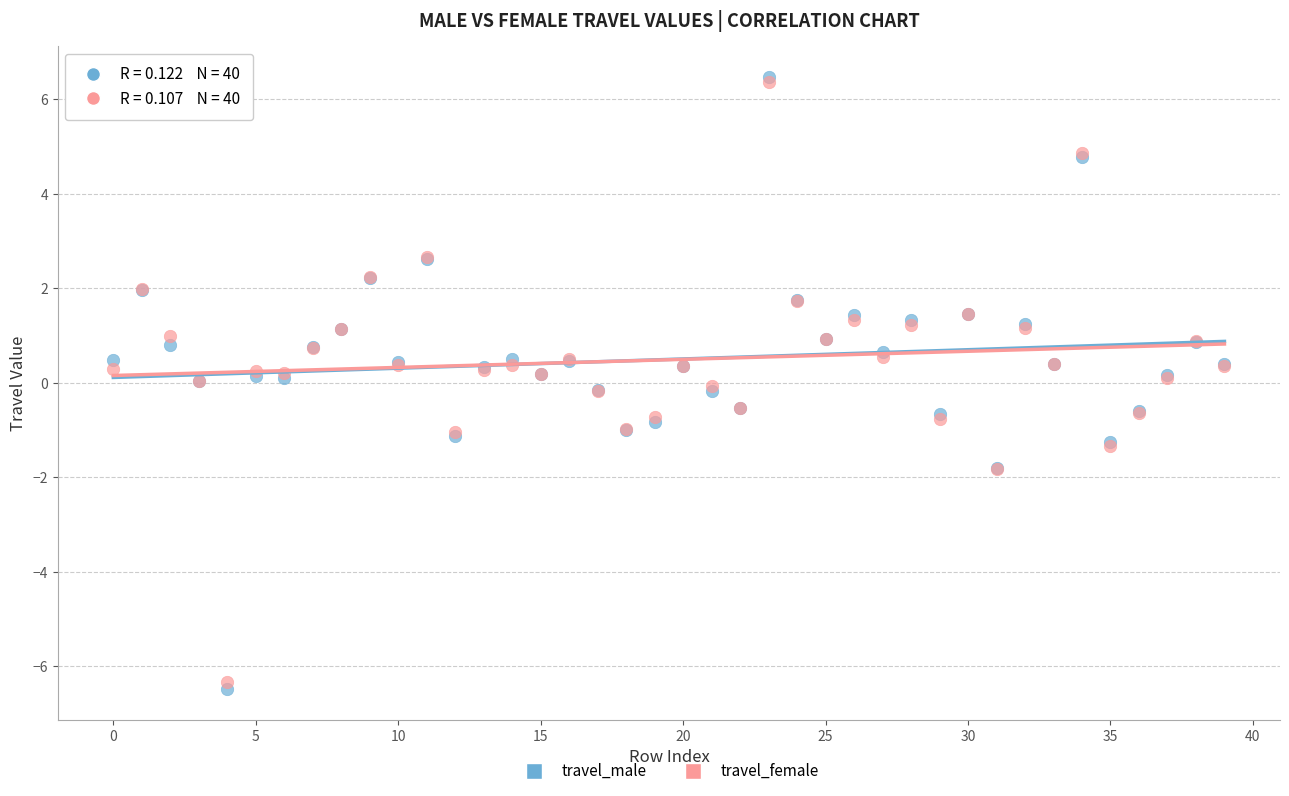

What are all the series names shown in the legend?

travel_male, travel_female